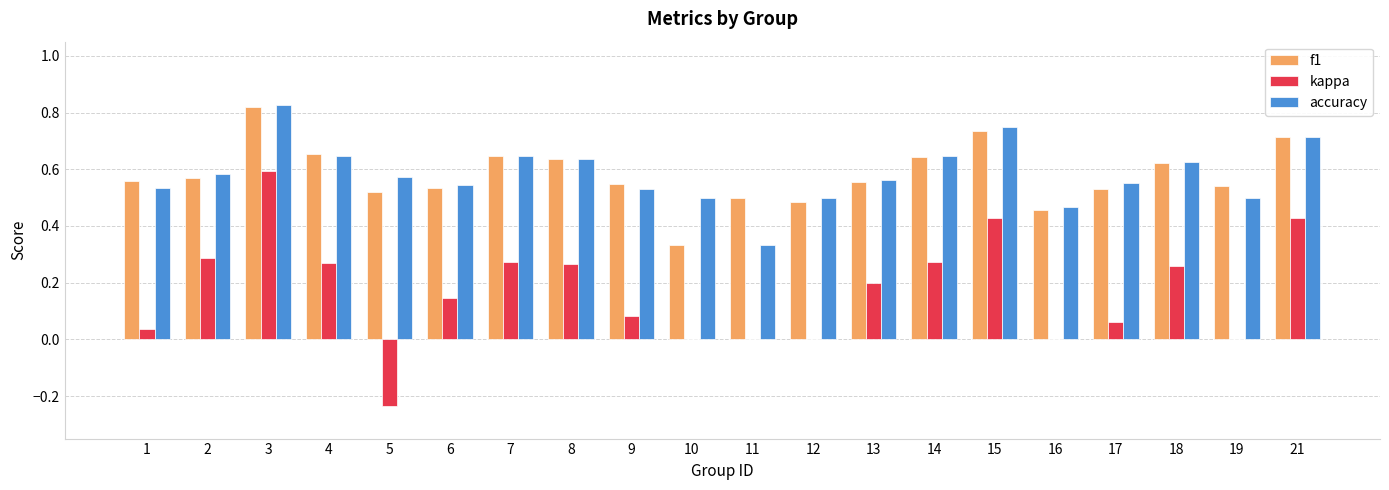

Is it true that accuracy equals 0.3 at 9?

False